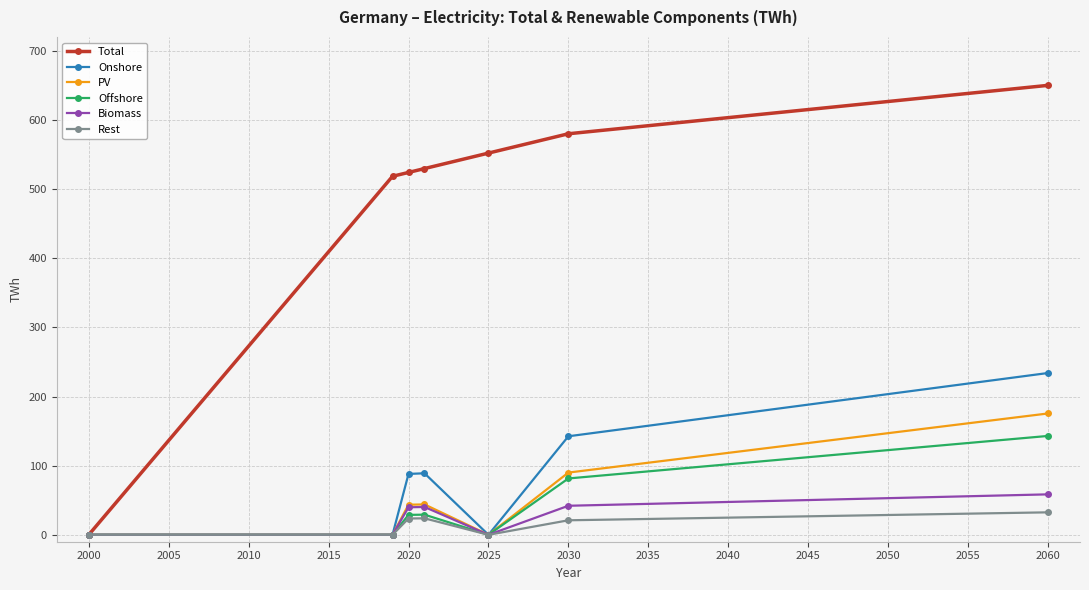

True or false: PV has more than 1 points higher than both neighbors.

False